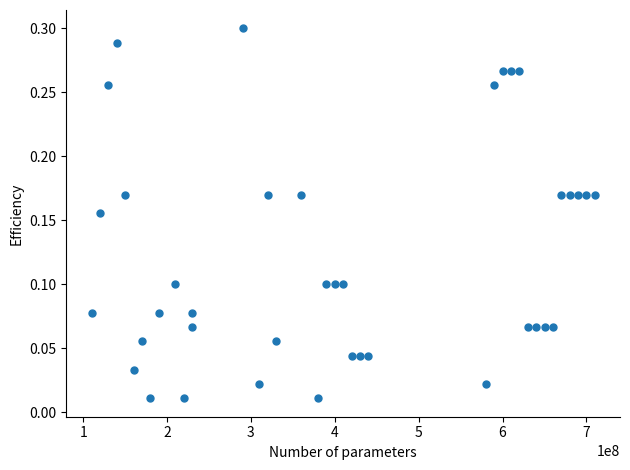

What is the range of X values (max minus min)?

600000000.0